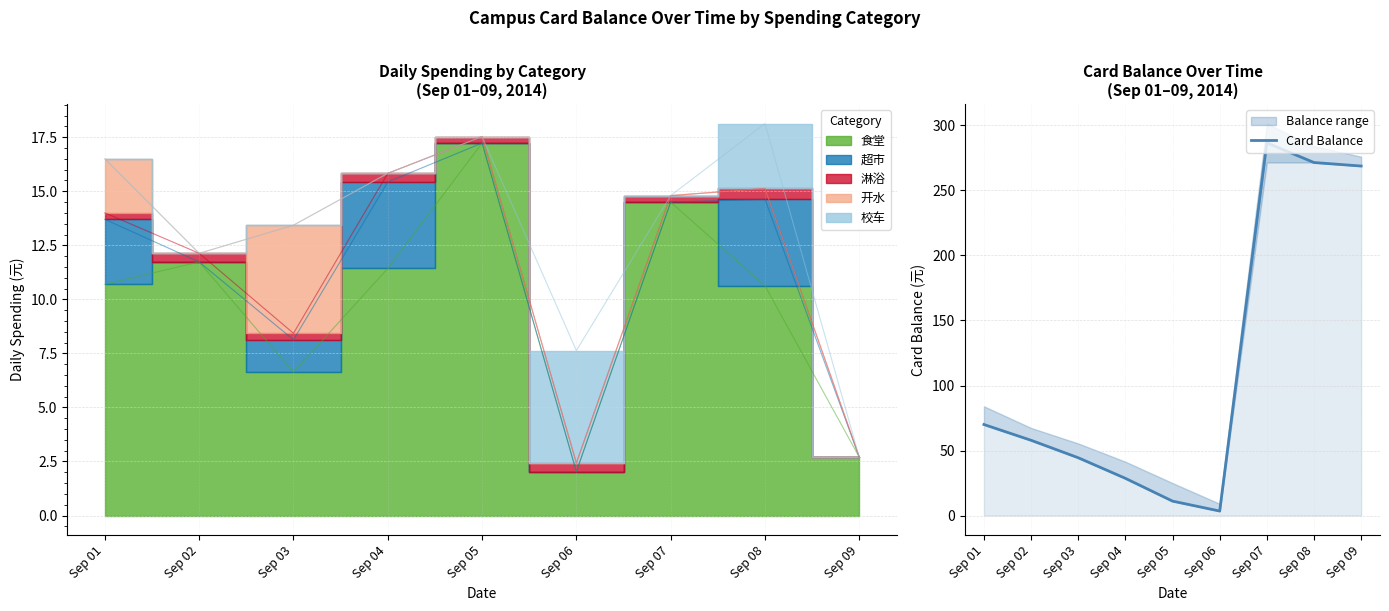

Rank the categories by value from highest to lowest.

Sep 07, Sep 08, Sep 09, Sep 01, Sep 02, Sep 03, Sep 04, Sep 05, Sep 06